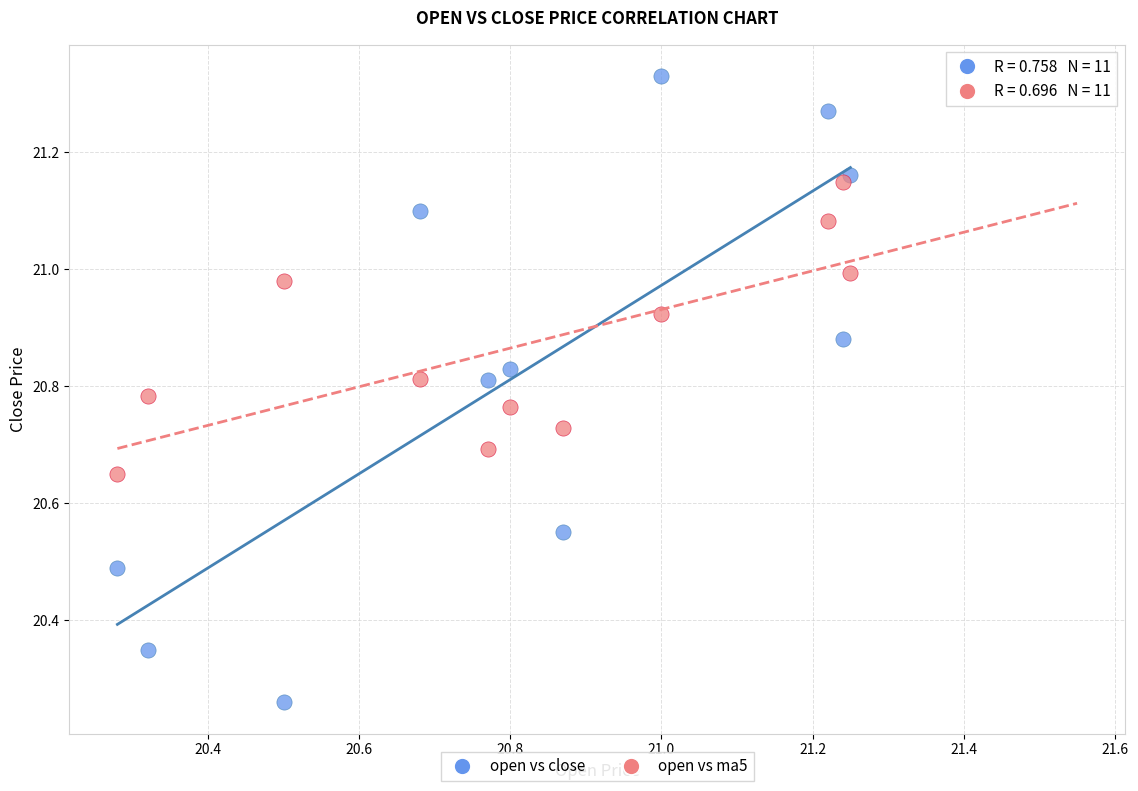

Which series contains the lowest Y value?

open vs close